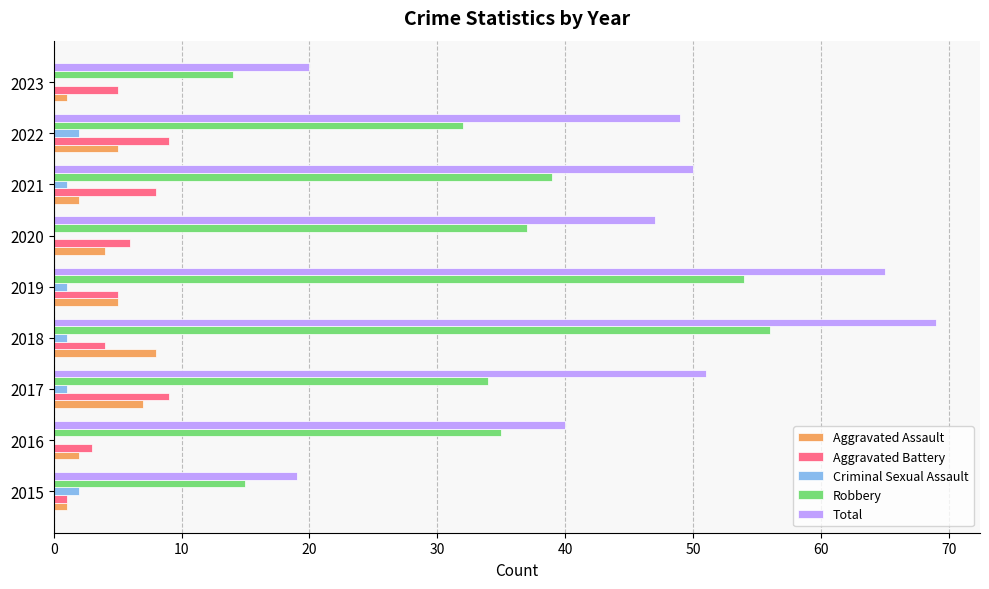

Is it true that Robbery equals 5 at 2015?

False